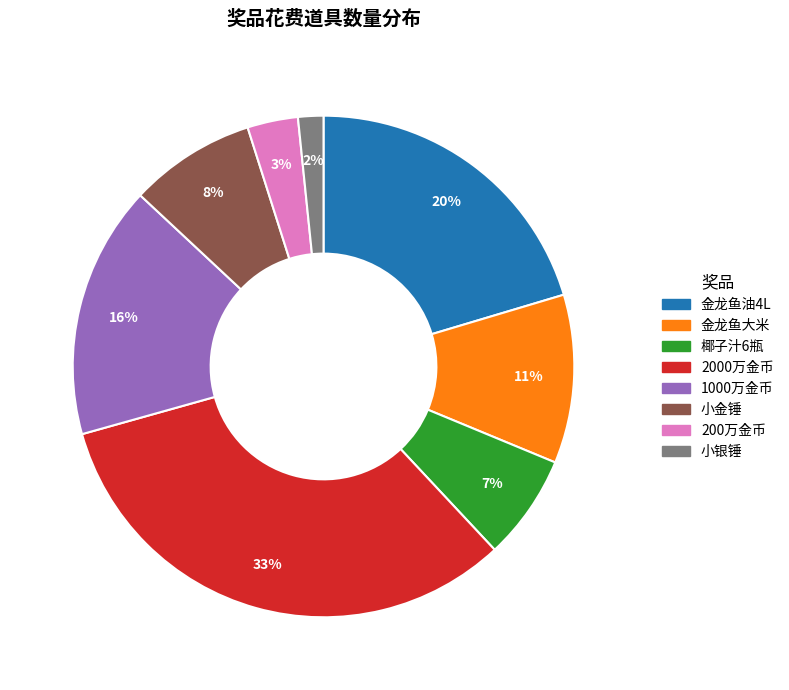

True or false: 小银锤 accounts for 2% of the total.

True